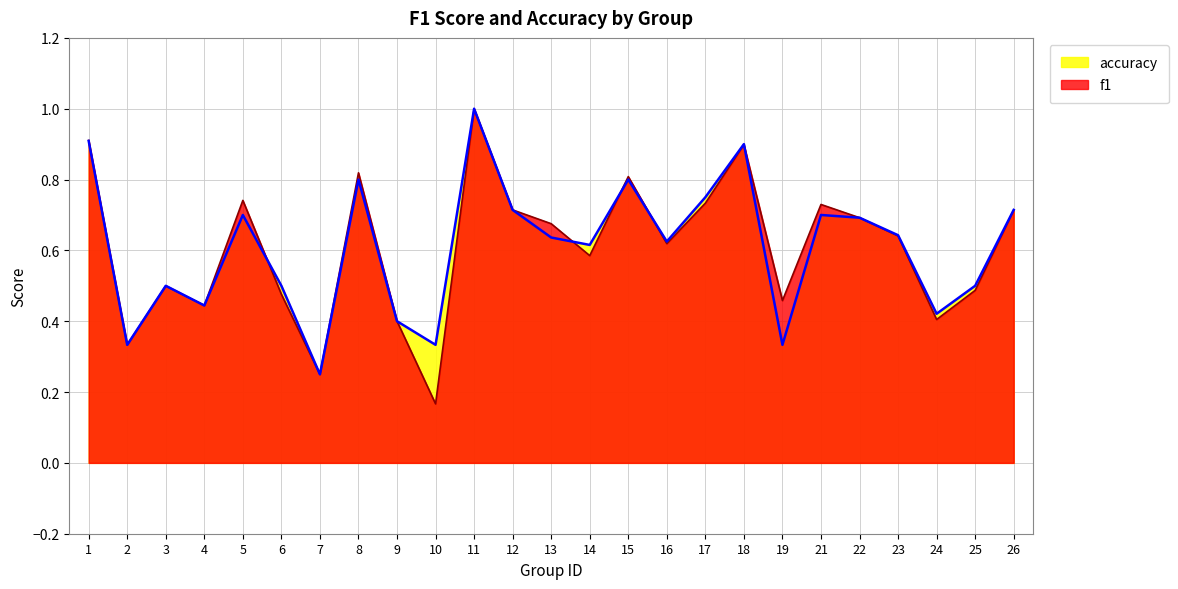

Where is the first local minimum for f1?

2